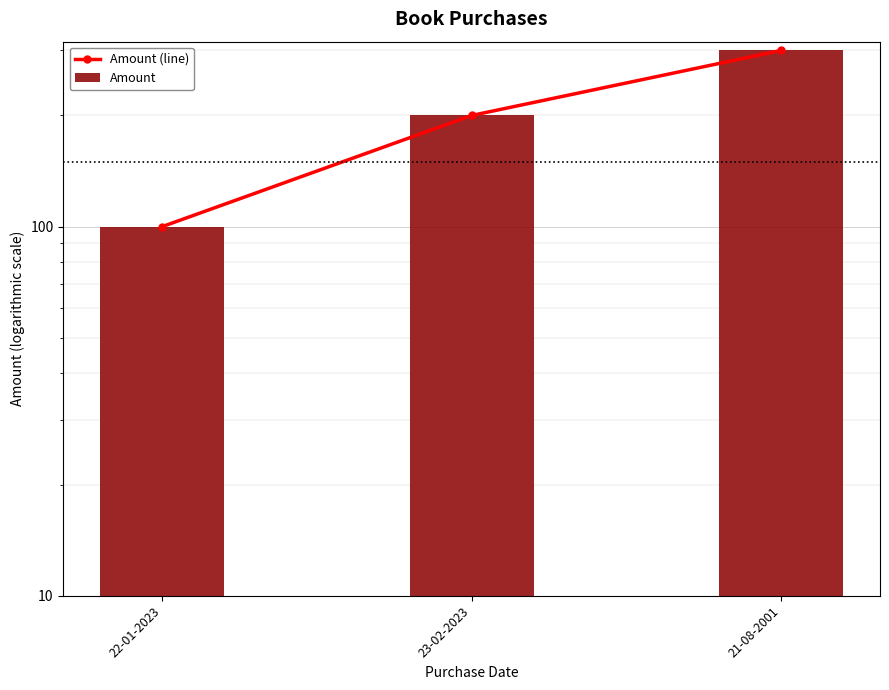

Between 23-02-2023 and 22-01-2023, which is larger?

23-02-2023